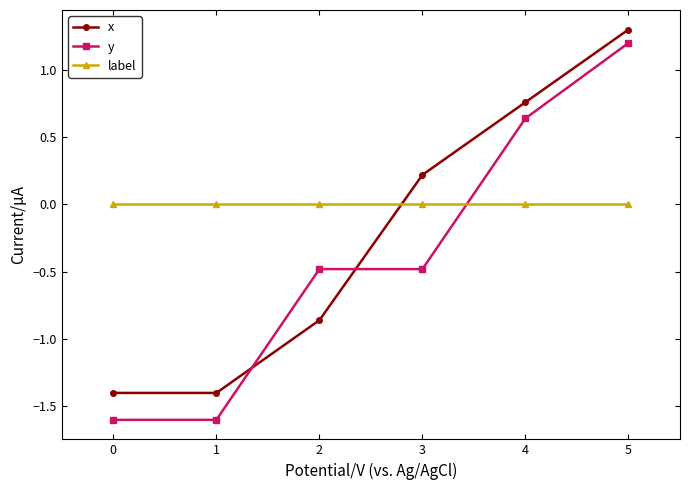

How many values in the y series are below 0?

4